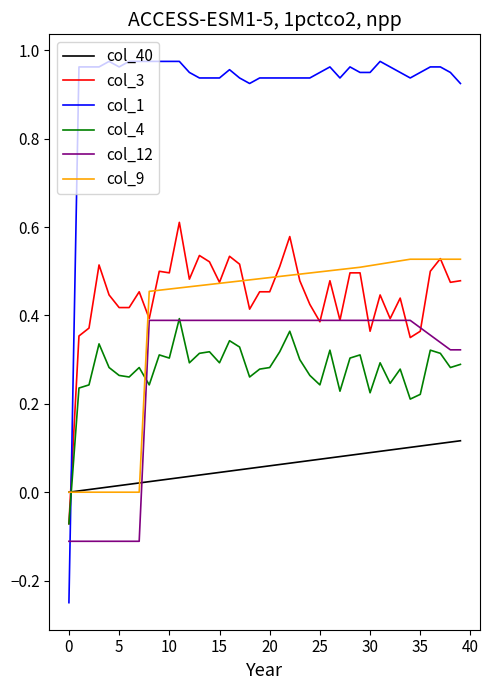

Which series has the largest range (max minus min)?

col_1